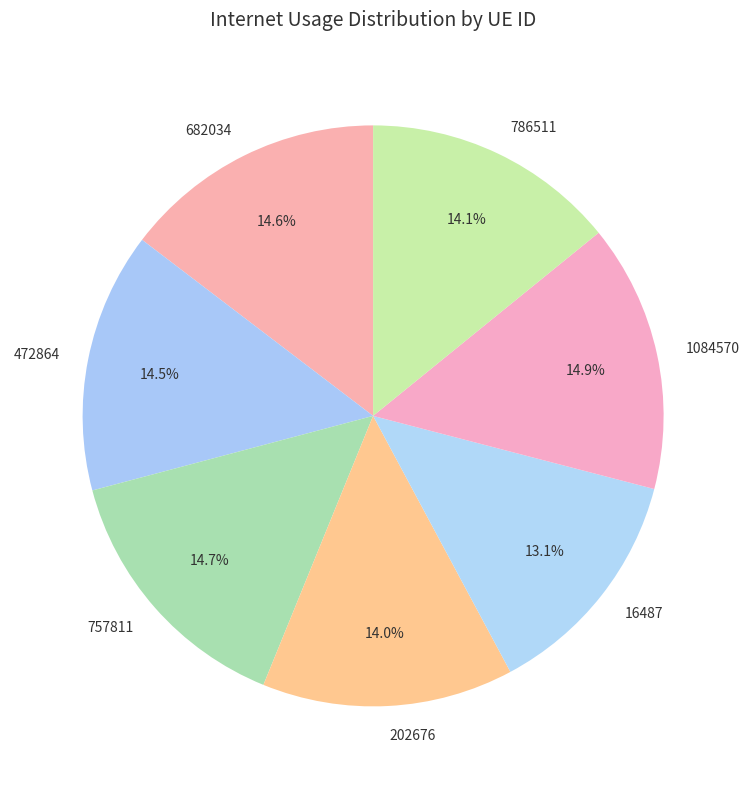

To the nearest percent, what portion does 786511 represent?

14%